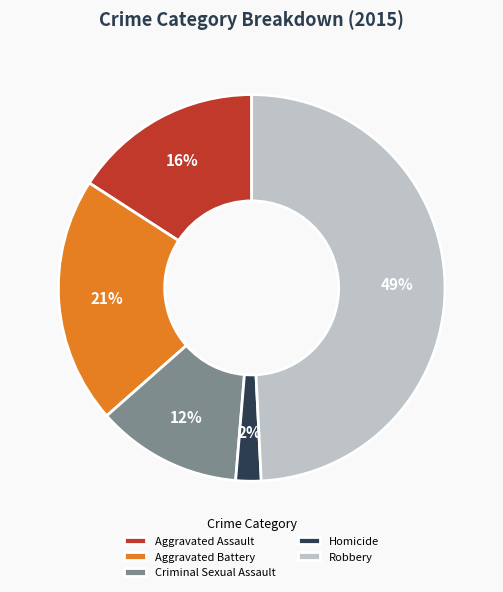

To the nearest percent, what is the average slice percentage?

20%